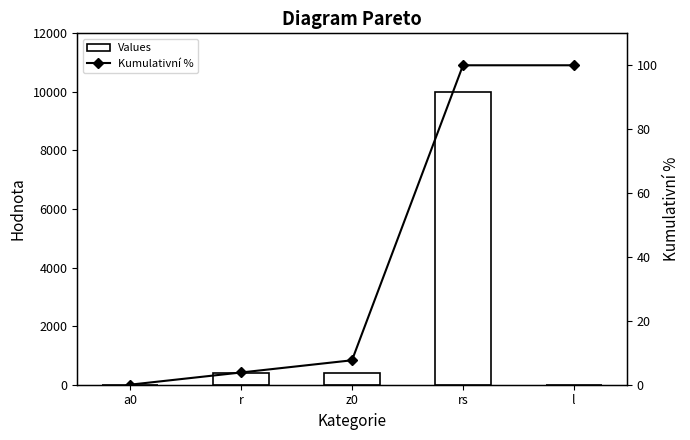

Between rs and a0, which is larger?

rs